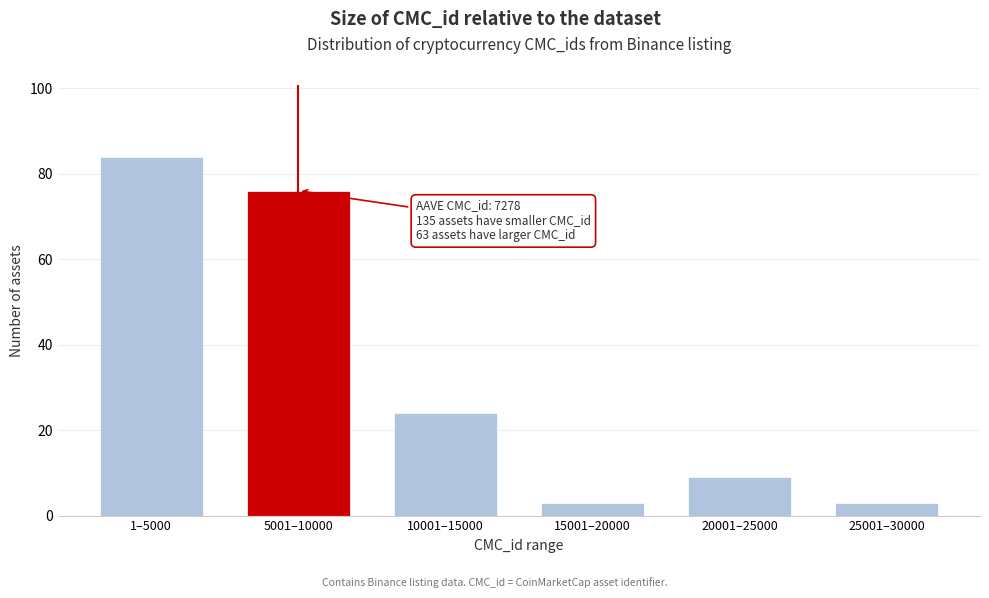

Reading left to right, list all the values displayed in this chart.

1–5000=84	5001–10000=76	10001–15000=24	15001–20000=3	20001–25000=9	25001–30000=3